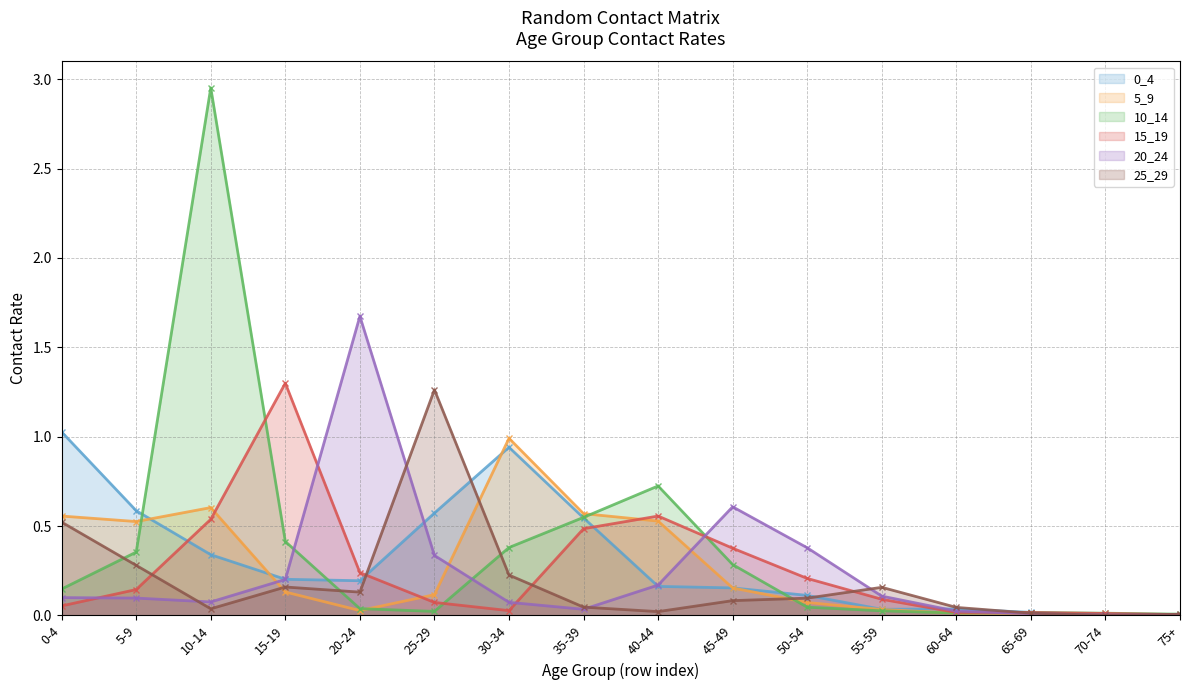

What is the difference between the maximum and minimum values in the 15_19 series?

1.3